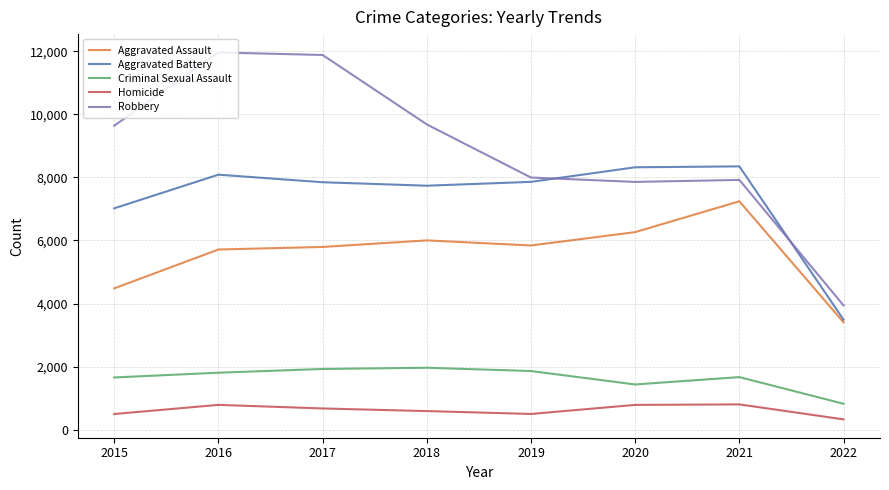

Which series has the widest spread of values?

Robbery